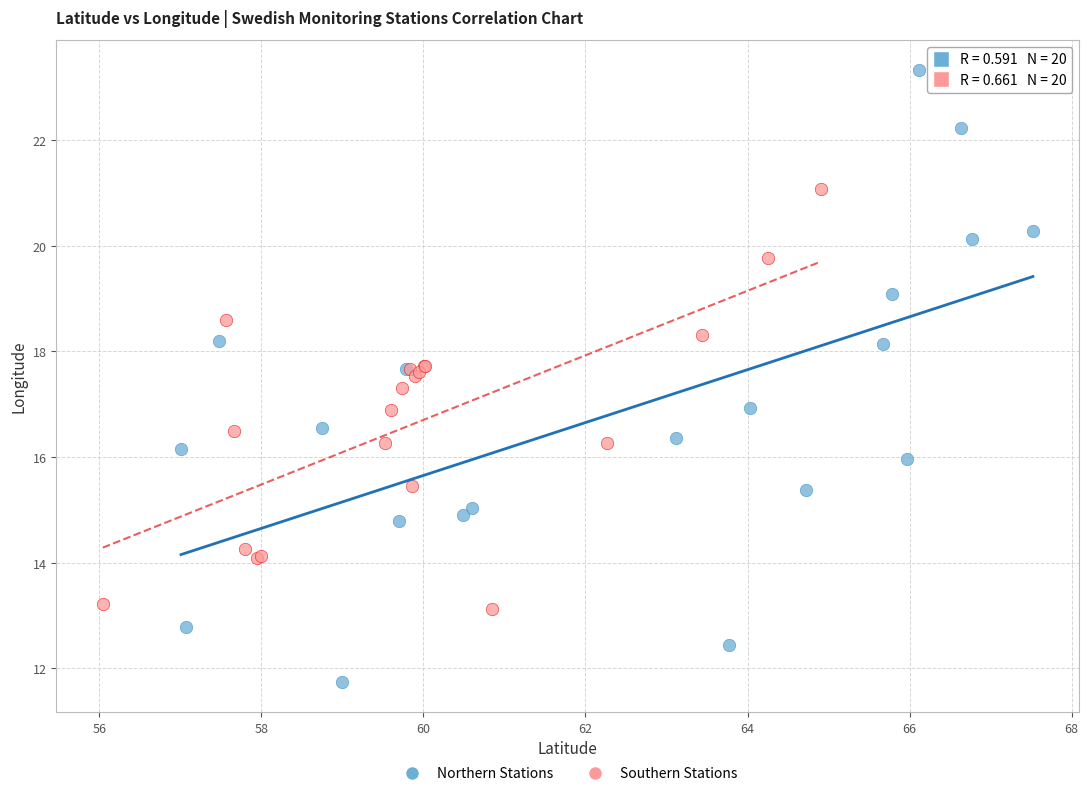

What are all the series names shown in the legend?

Northern Stations, Southern Stations